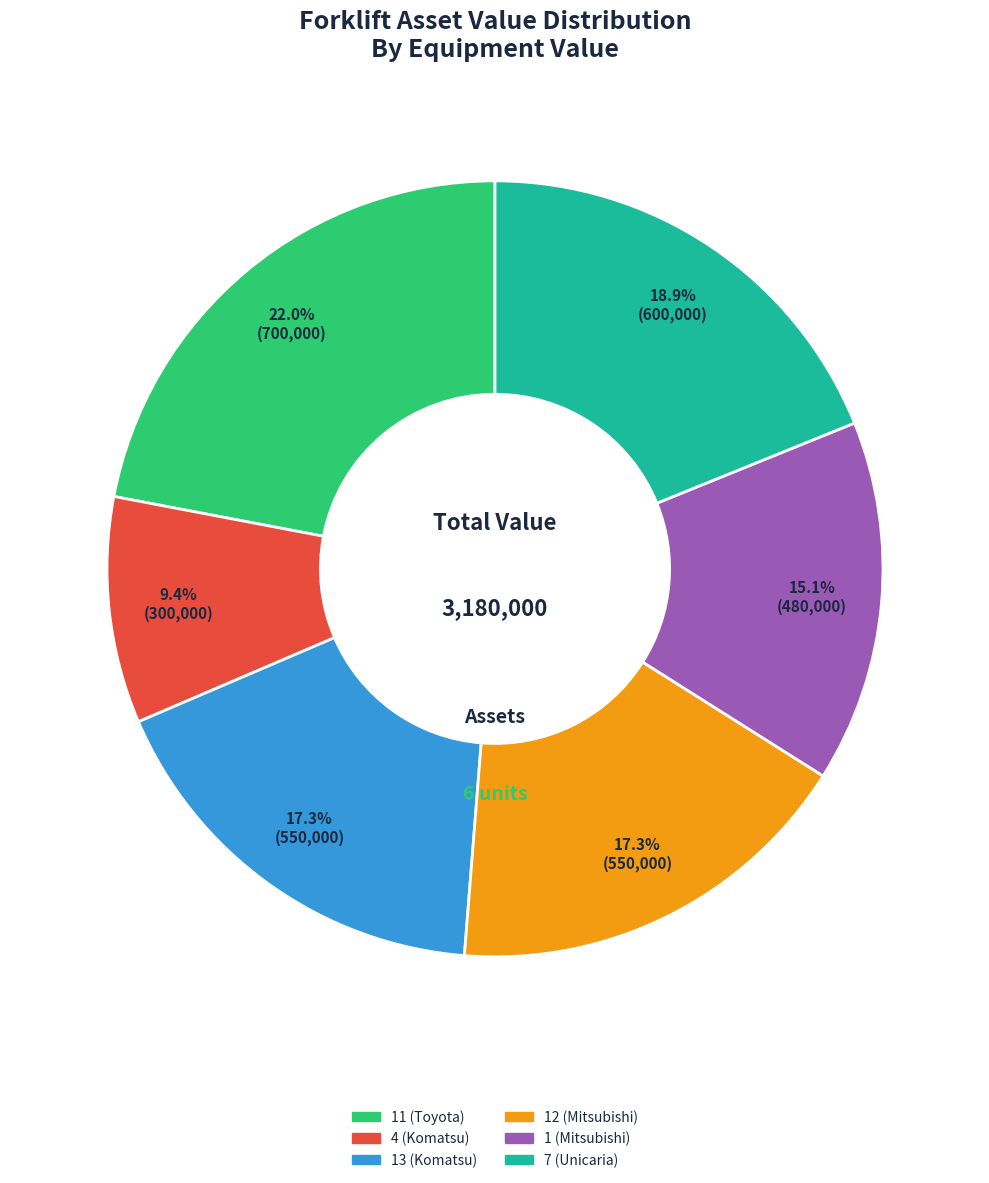

How many slices are in this pie chart?

6